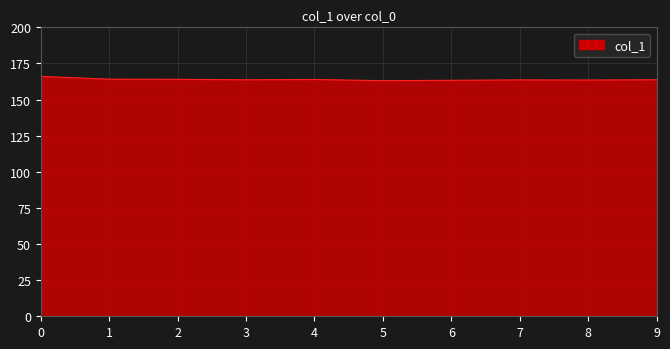

Approximately how many times larger is the value at 7 compared to 1?

1.0